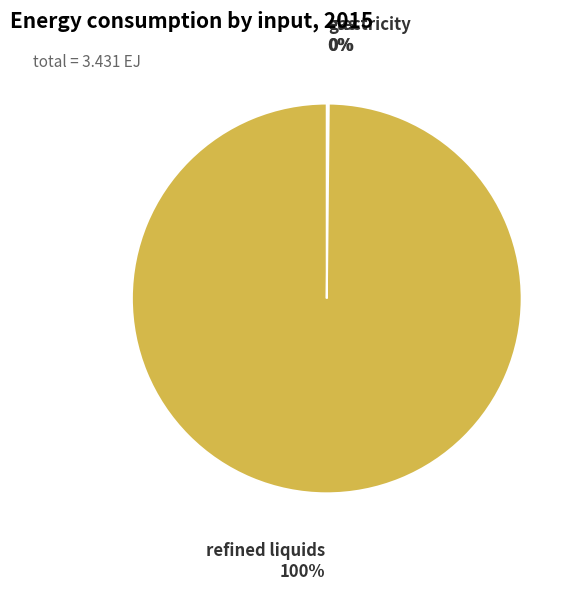

To the nearest percent, what is the difference between the largest and smallest slice percentages?

100%